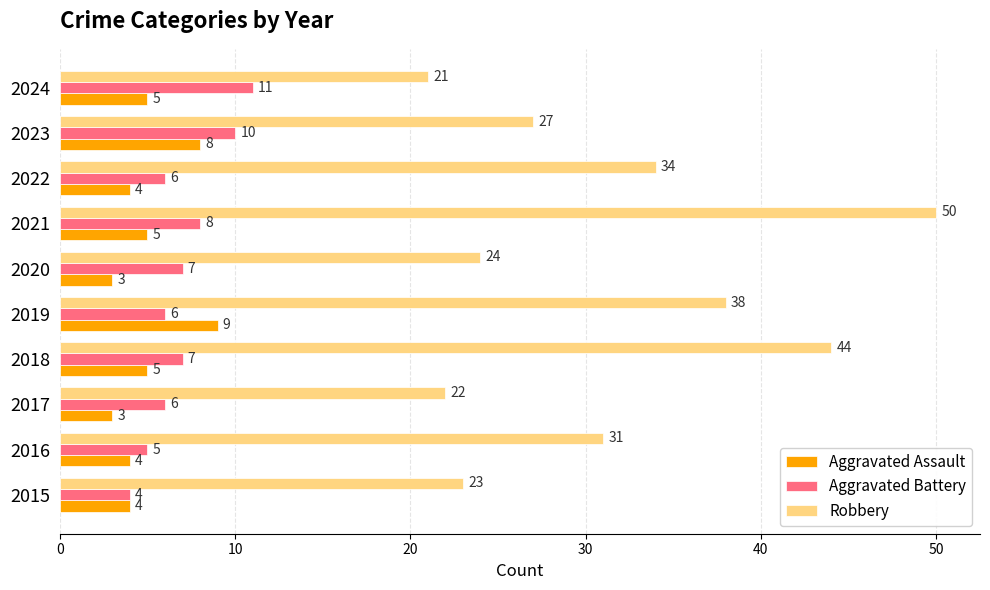

The value of Aggravated Battery at 2018 is 2. True or false?

False